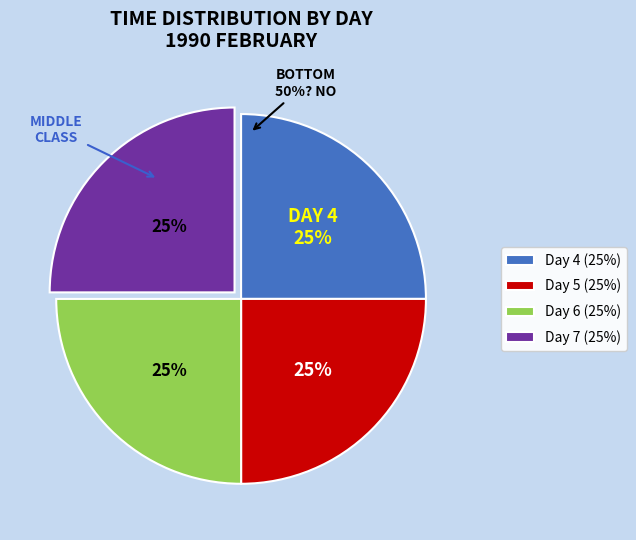

To the nearest percent, what percentage of the pie is Day 6?

25%